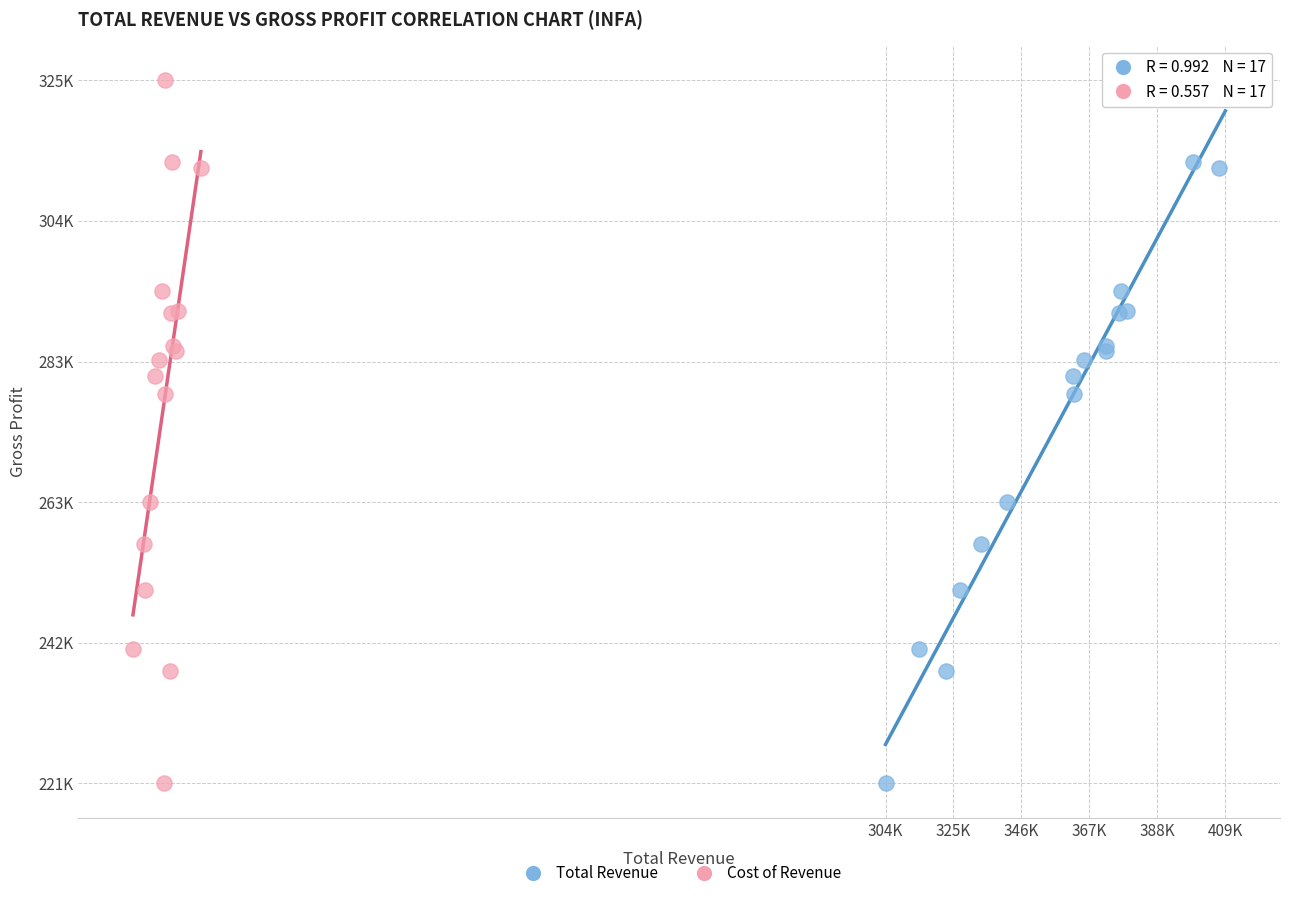

What are all the series names shown in the legend?

Total Revenue, Cost of Revenue